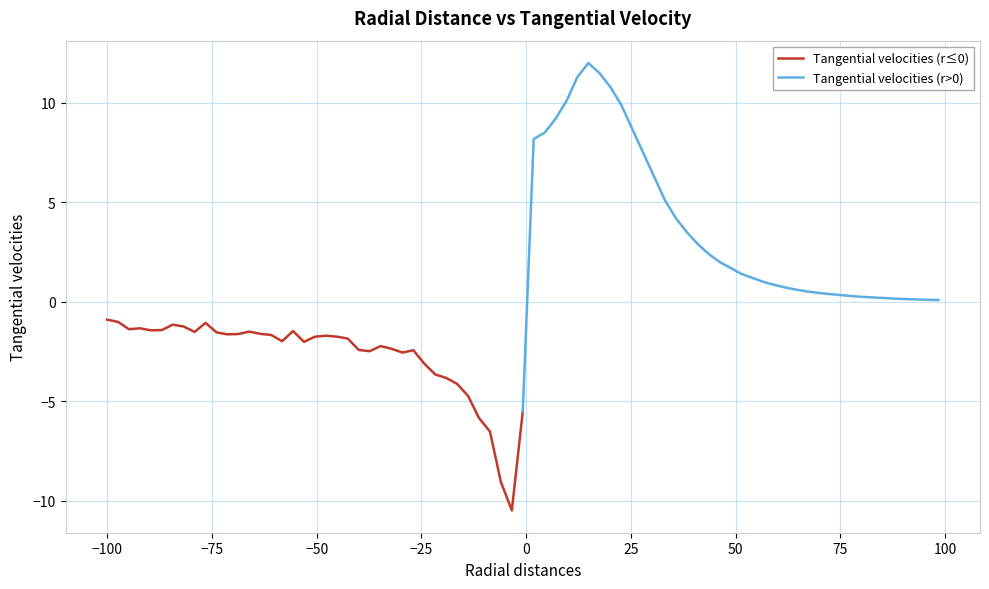

Is it true that Tangential velocities (r>0) equals 0.9 at 18?

False